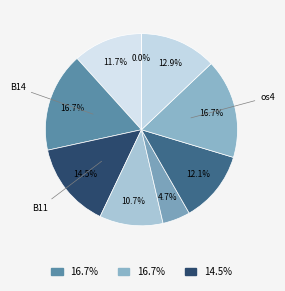

Which slice is the smallest?

B33